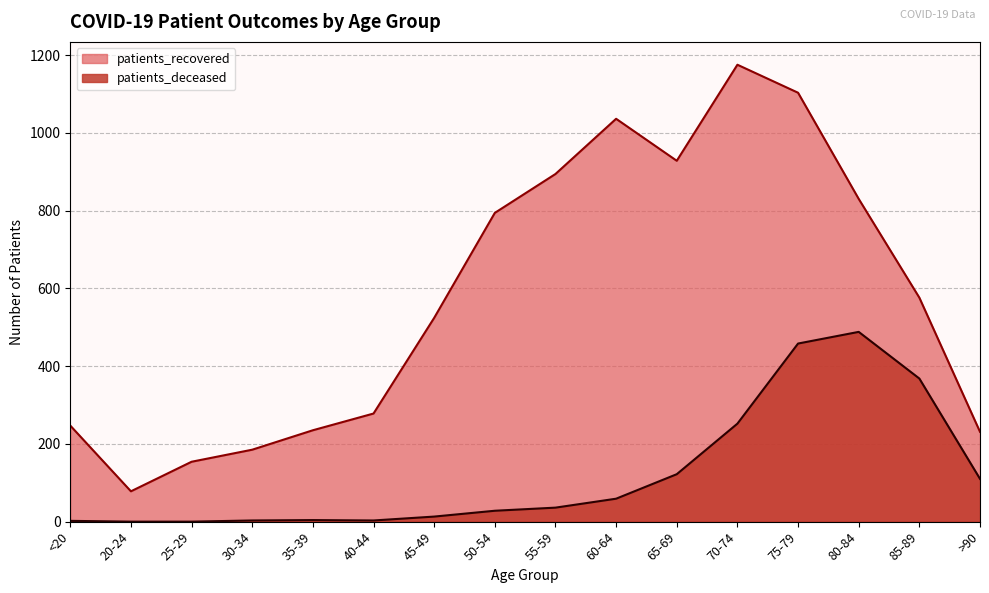

At which category does the chart reach its minimum across all series?

20-24